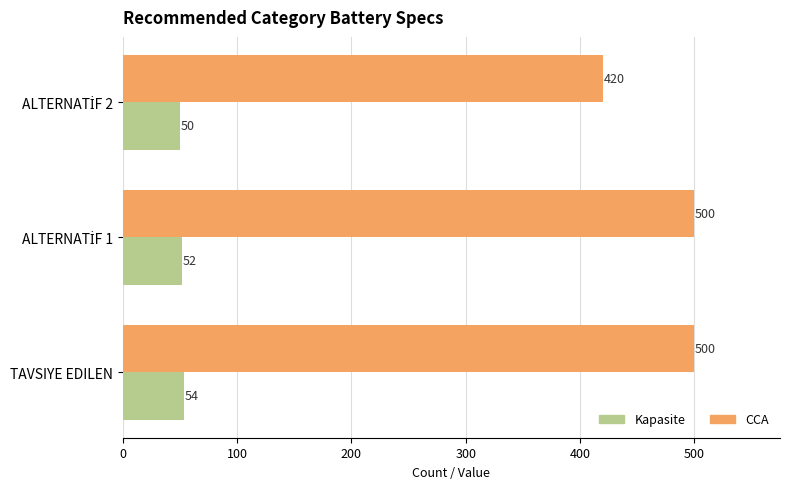

Rank the series by their maximum value, from highest to lowest.

CCA, Kapasite